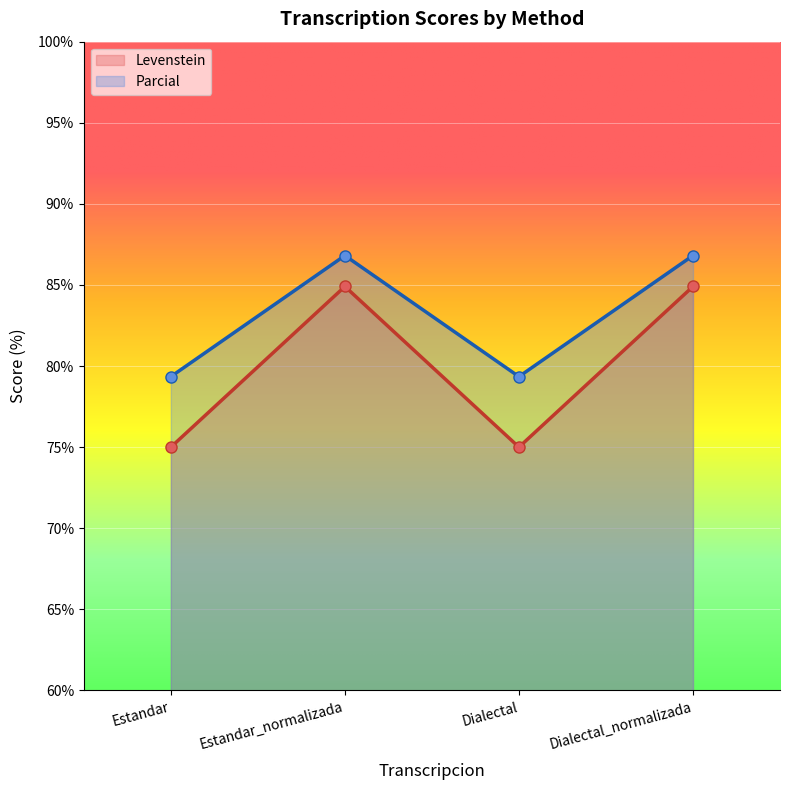

What are all the series names shown in the legend?

Levenstein, Parcial